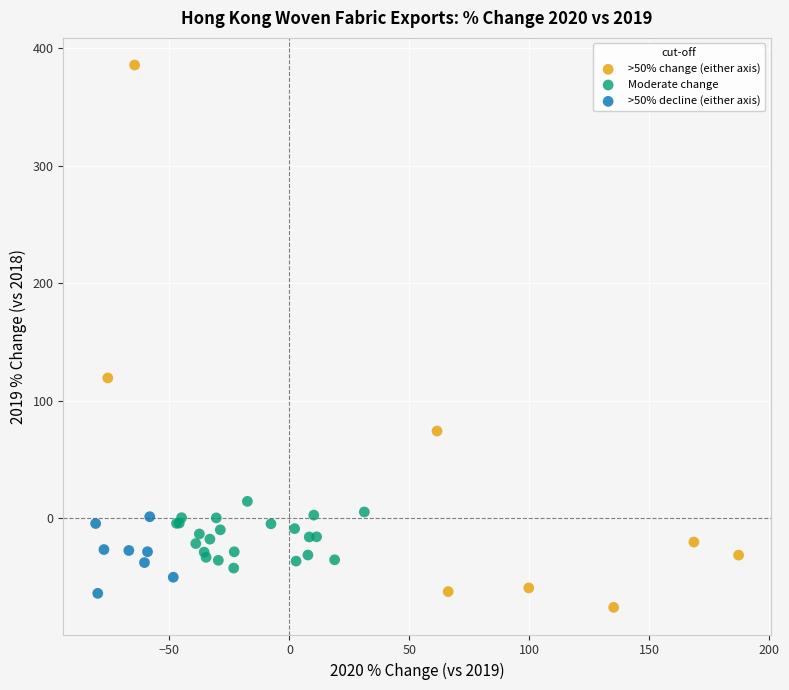

Which series has the largest Y range (max minus min)?

>50% change (either axis)